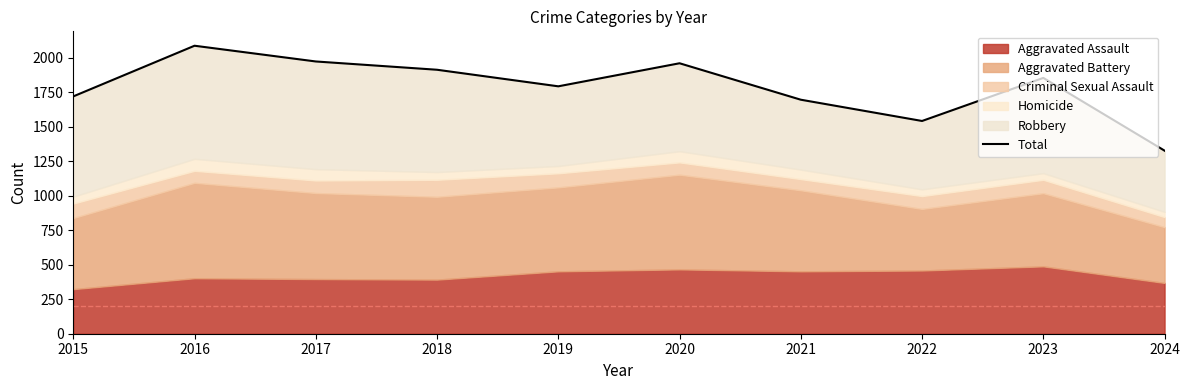

What is the value of the 3rd point from the left?

1972